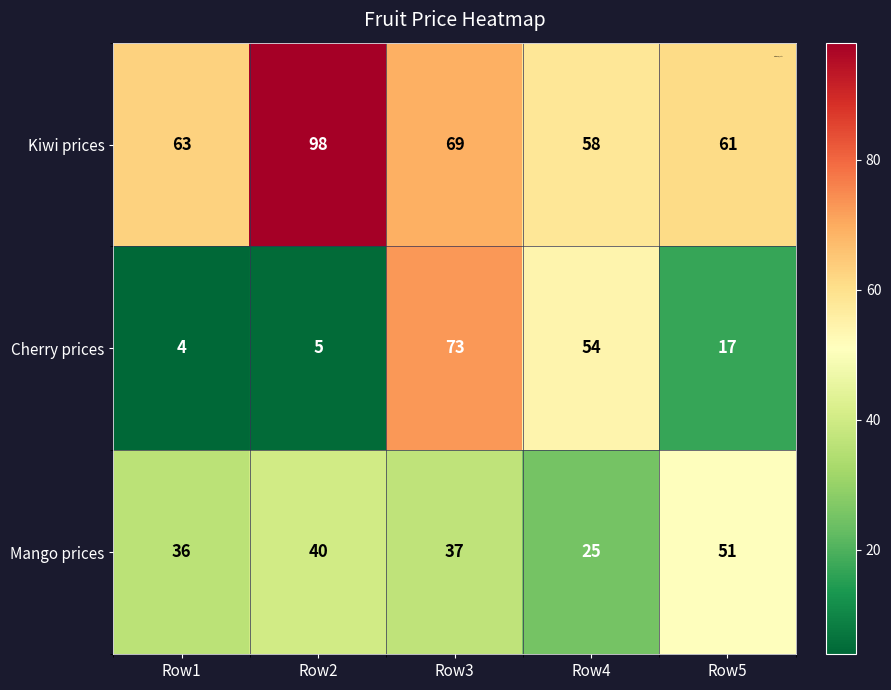

What is the difference between the highest and lowest values at Row3?

36